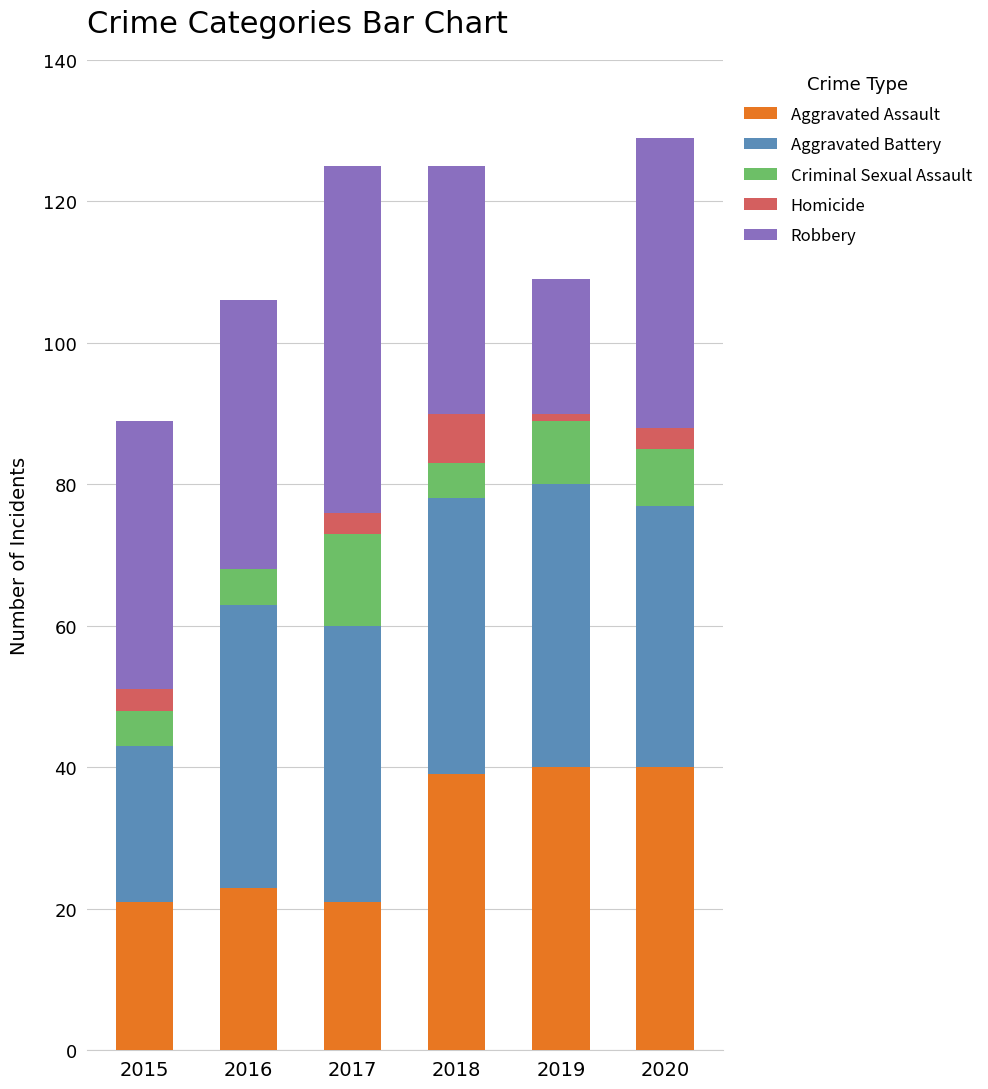

Are the bars horizontal?

No